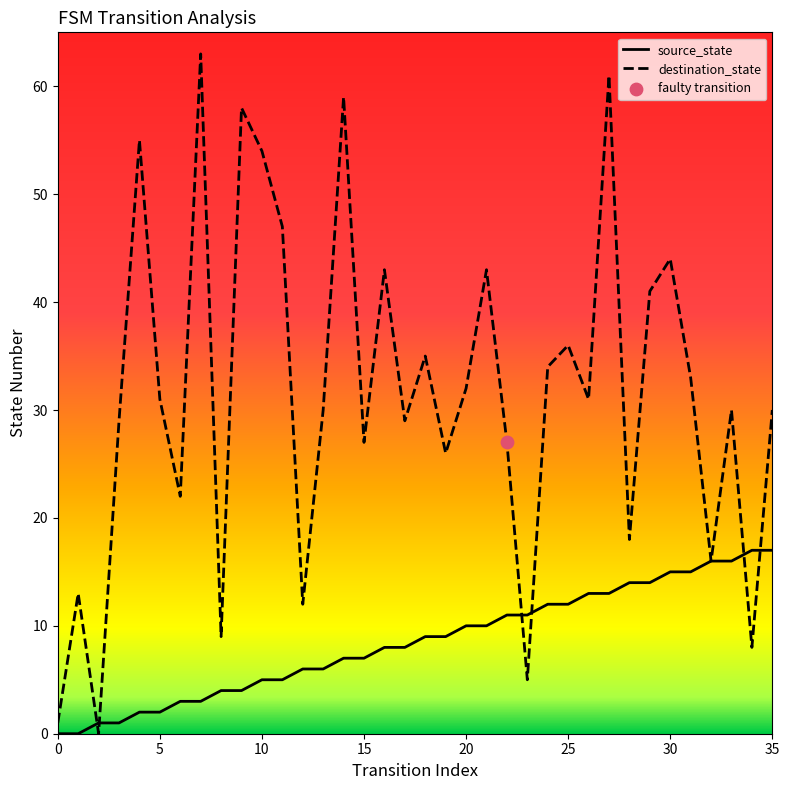

Which series has the widest spread of values?

destination_state